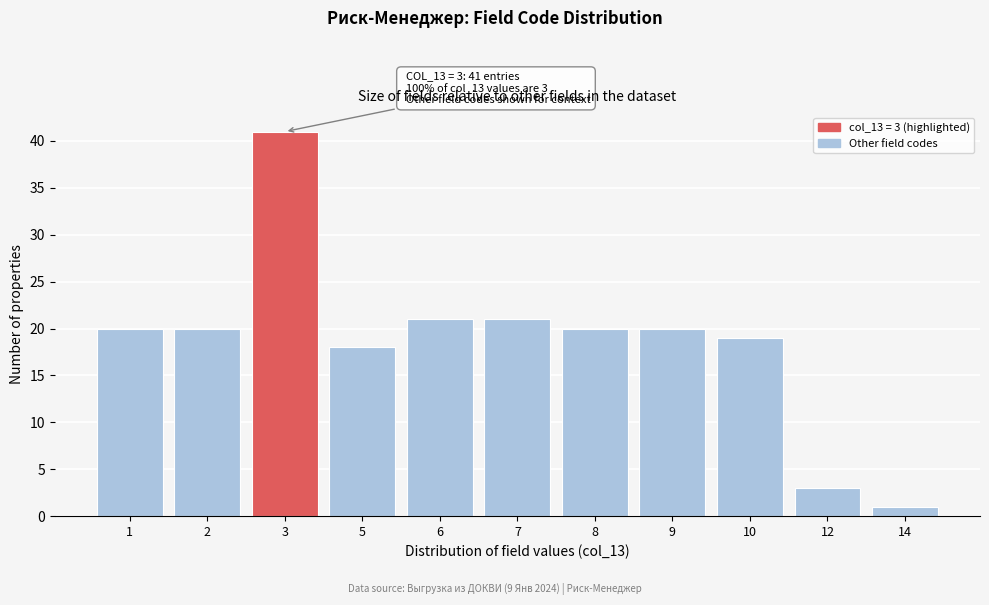

Reading right to left, what are all the values shown in this chart?

1	3	19	20	20	21	21	18	41	20	20